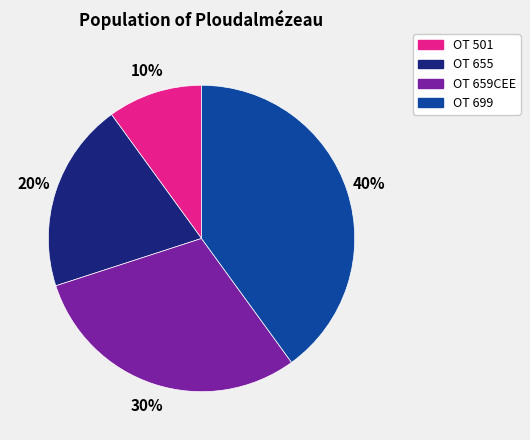

Which has a higher value, OT 699 or OT 659CEE?

OT 699